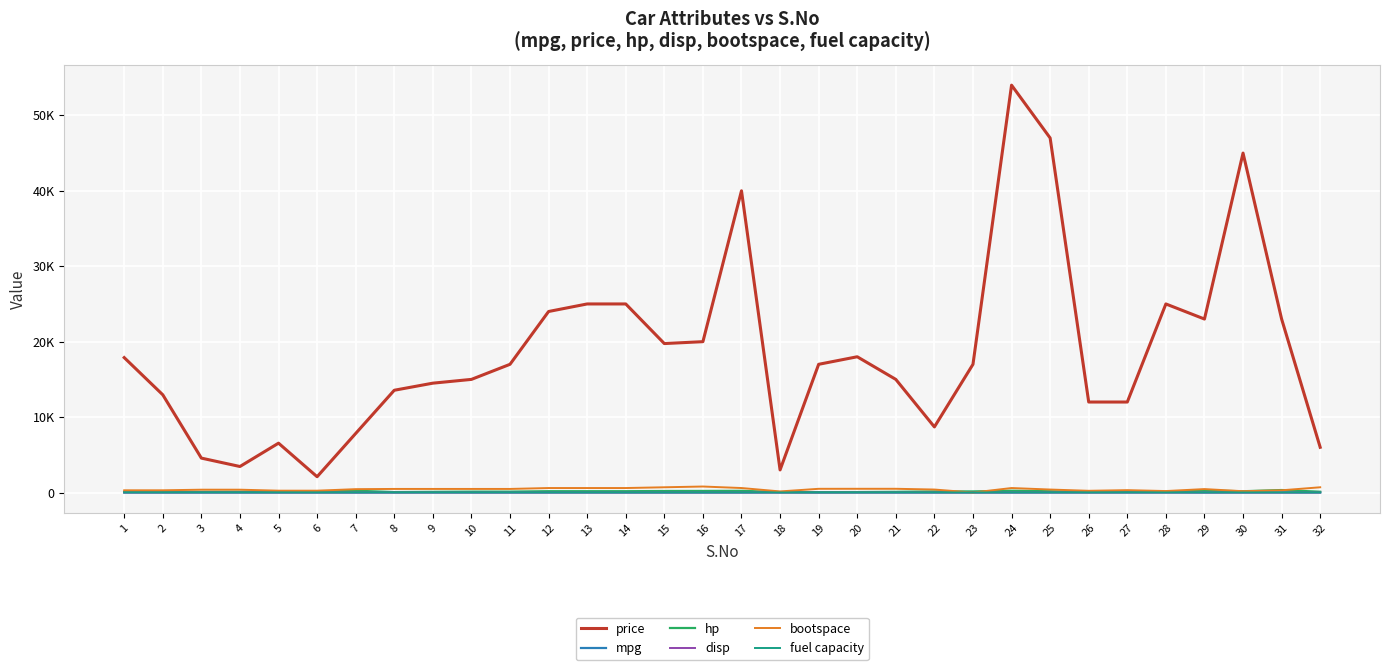

Reading left to right, what are all the values shown in this chart?

price: 17890.0	12958.0	4567.0	3453.0	6548.0	2098.0	7834.0	13560.0	14500.0	15000.0	17000.0	24000.0	25000.0	25000.0	19750.0	20000.0	40000.0	3000.0	17000.0	18000.0	15000.0	8700.0	17000.0	54000.0	47000.0	12000.0	12000.0	25000.0	23000.0	45000.0	23000.0	6000.0
mpg: 21.0	21.0	22.8	21.4	18.7	18.1	14.3	24.4	22.8	19.2	17.8	16.4	17.3	15.2	10.4	10.4	14.7	32.4	30.4	33.9	21.5	15.5	15.2	13.3	19.2	27.3	26.0	30.4	15.8	19.7	15.0	21.4
hp: 110.0	110.0	93.0	110.0	175.0	105.0	245.0	62.0	95.0	123.0	123.0	180.0	180.0	180.0	205.0	215.0	230.0	66.0	52.0	65.0	97.0	150.0	150.0	245.0	175.0	66.0	91.0	113.0	264.0	175.0	335.0	109.0
disp: 1.6	1.6	1.8	2.5	3.5	2.2	1.8	2.0	2.0	2.0	2.0	4.0	4.0	4.0	7.3	6.7	3.6	1.2	1.8	1.8	2.5	7.0	4.7	6.5	7.3	1.2	3.0	3.0	1.5	3.6	6.0	2.4
bootspace: 300.0	300.0	380.0	380.0	250.0	250.0	450.0	480.0	480.0	480.0	480.0	600.0	600.0	600.0	700.0	800.0	600.0	150.0	497.0	500.0	500.0	400.0	3.0	600.0	400.0	234.0	320.0	200.0	460.0	180.0	300.0	700.0
fuel capacity: 13.2	13.2	12.7	12.5	12.5	9.8	15.0	18.0	18.0	18.0	18.0	18.0	18.0	18.0	20.0	20.0	20.0	11.0	14.0	14.0	14.0	16.0	11.0	17.0	15.0	13.0	14.0	12.5	14.6	14.0	19.0	13.0